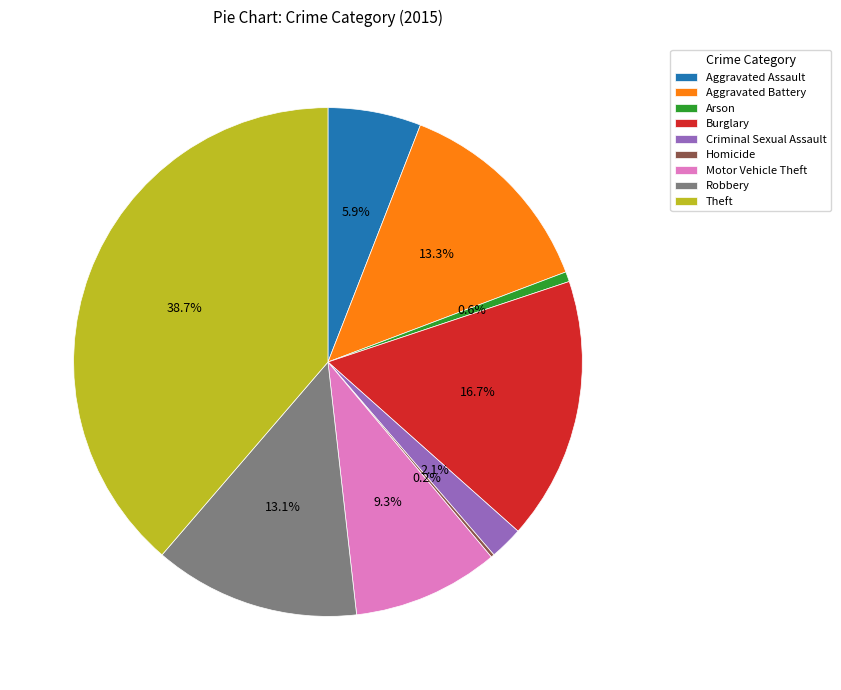

Which has a higher value, Arson or Aggravated Battery?

Aggravated Battery